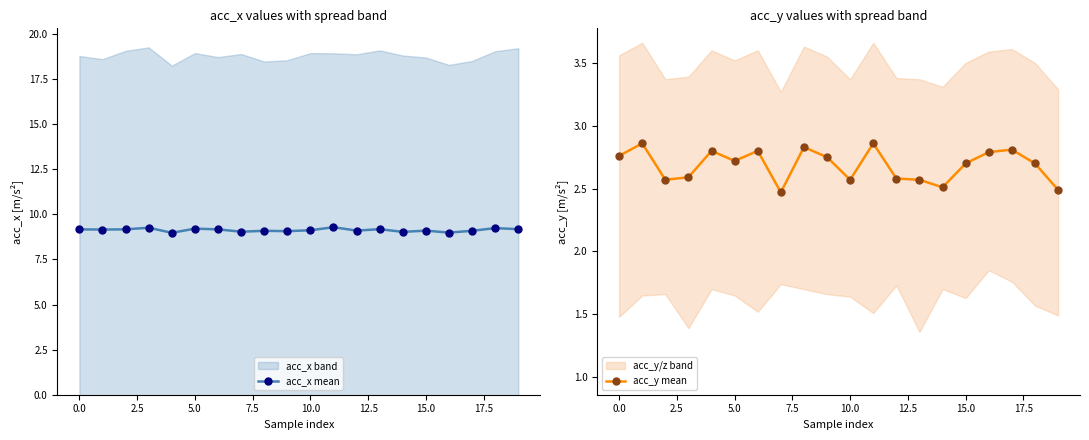

Is it true that acc_y mean equals 2.7 at 18?

True